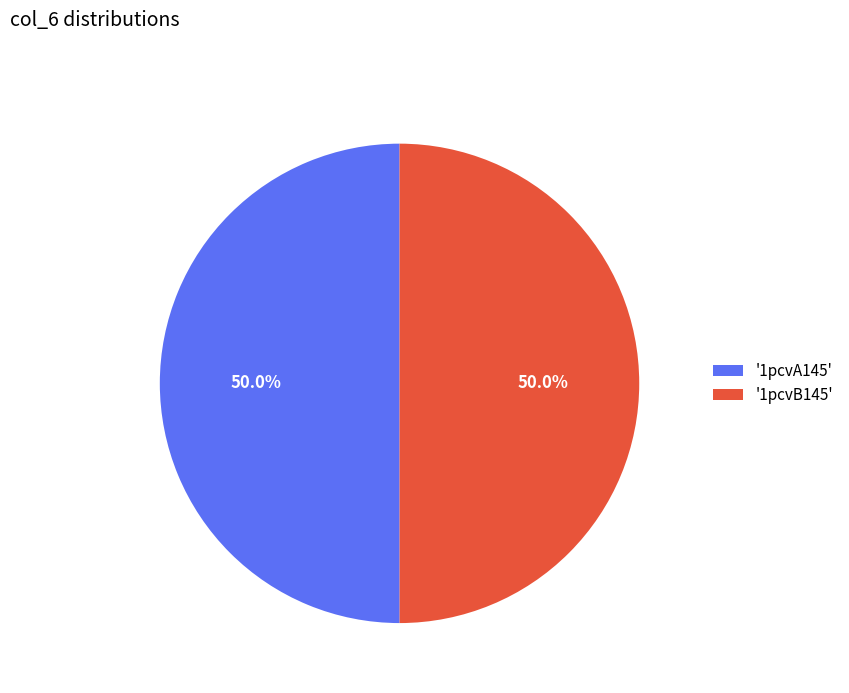

What is the ratio of the value at '1pcvA145' to the value at '1pcvB145'?

1.0